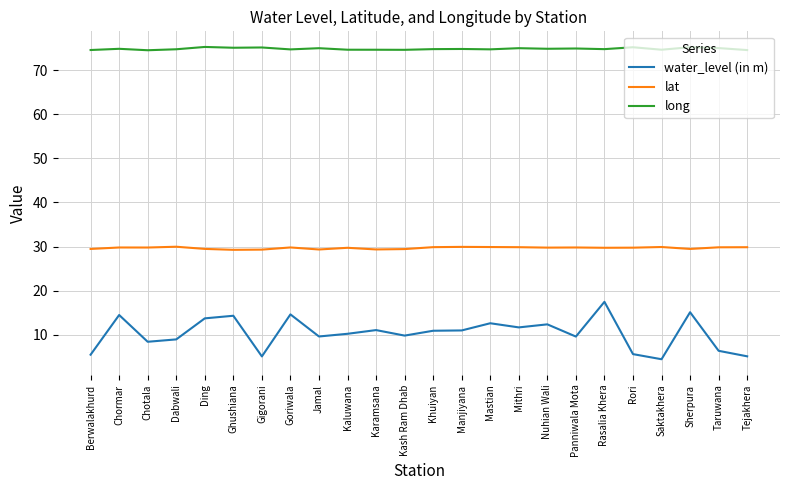

At which label does water_level (in m) reach its peak?

Rasalia Khera